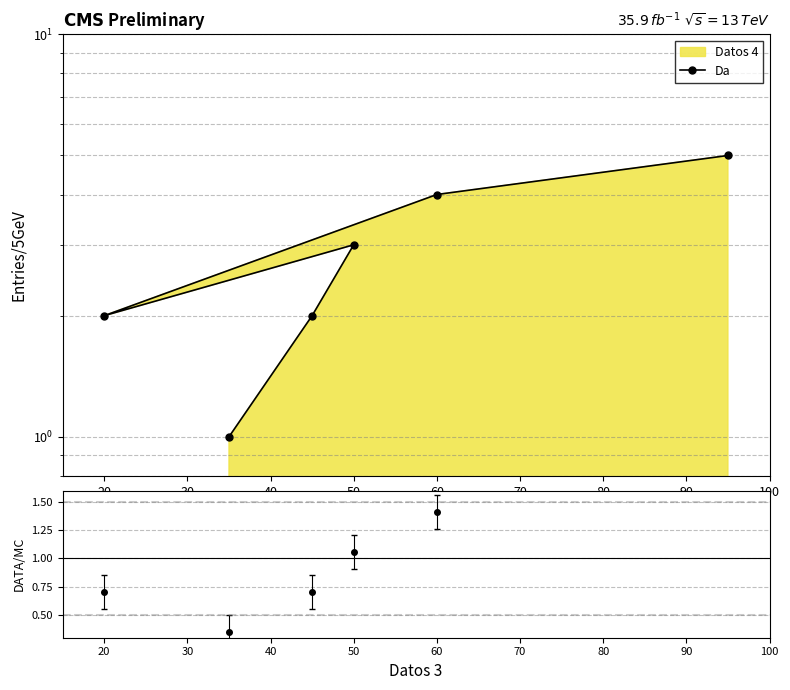

How many lines are shown in the chart?

1